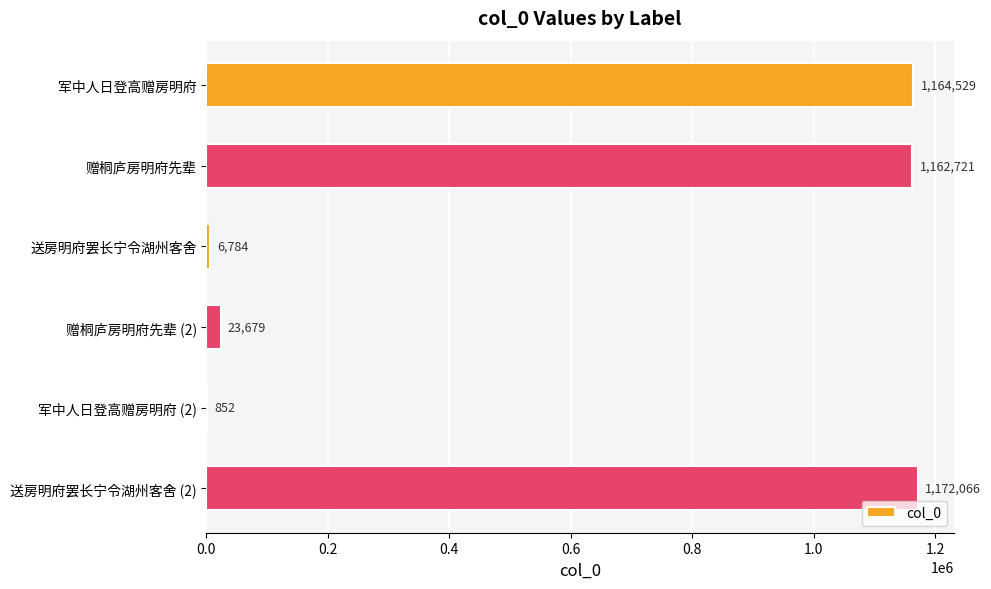

What is the approximate value at 军中人日登高赠房明府 (2)?

852